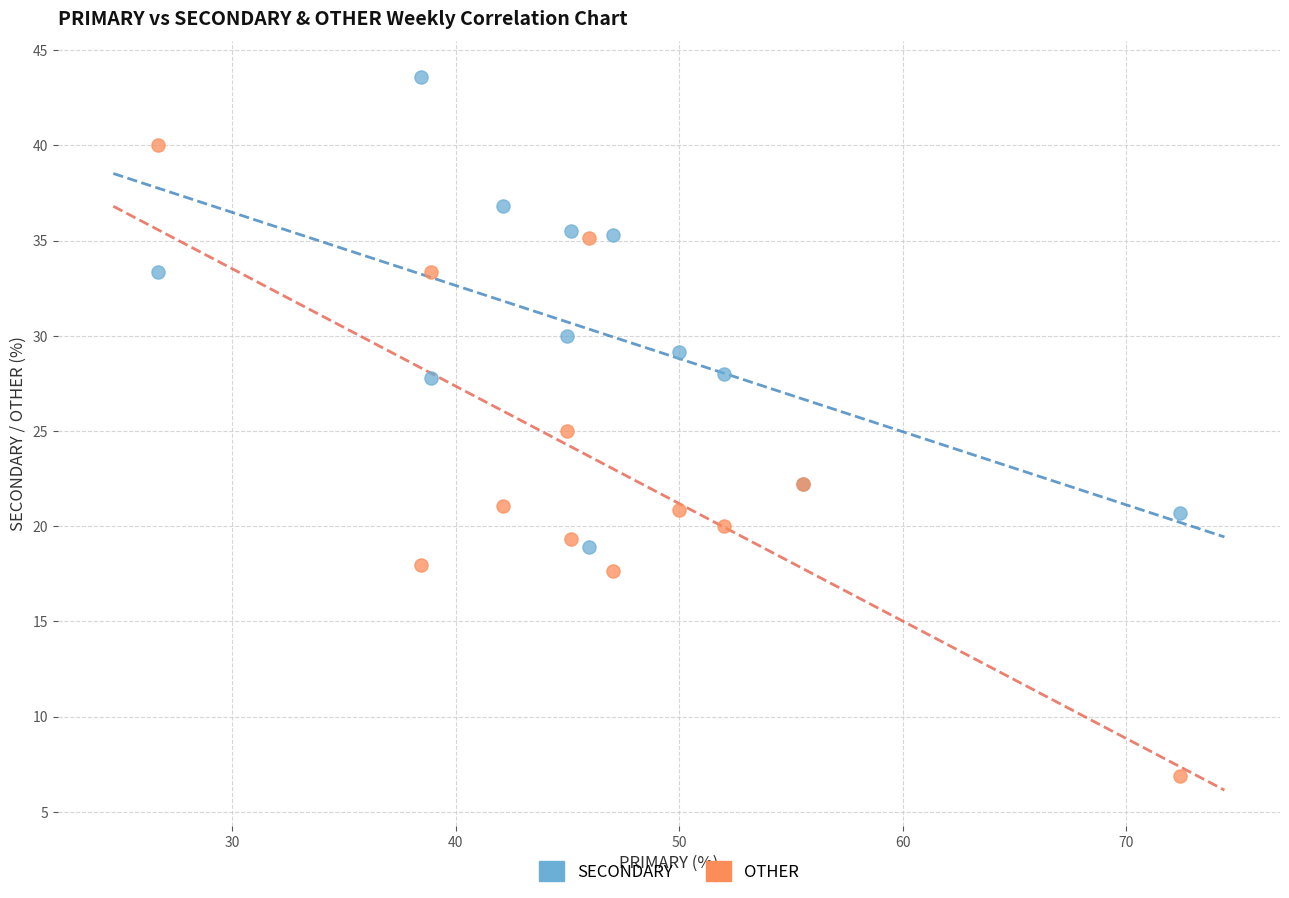

Which series reaches the maximum Y coordinate?

SECONDARY